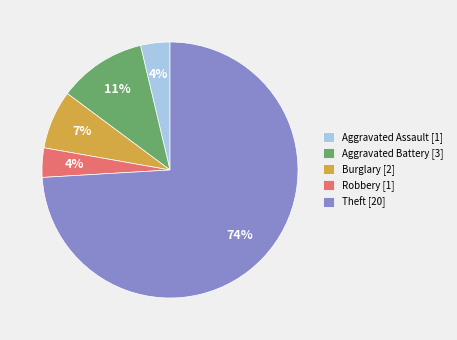

Which slice is the largest?

Theft [20]